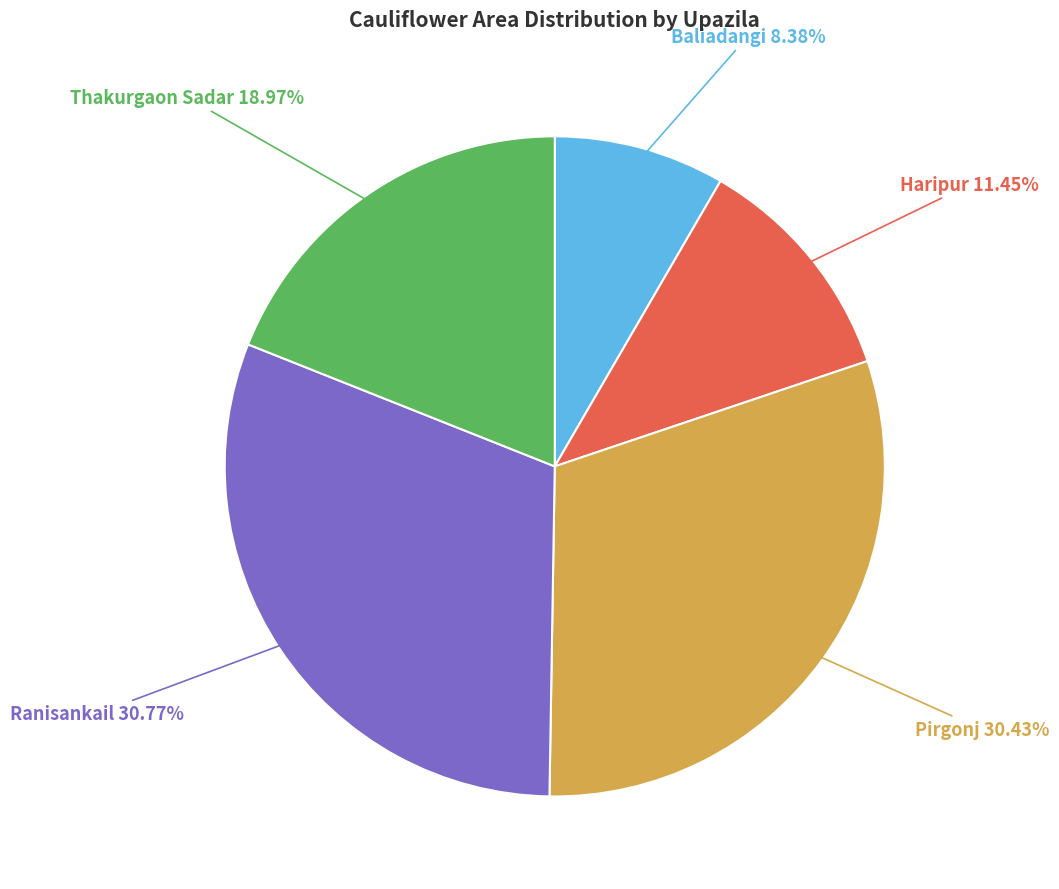

Count the number of slices in the pie.

5